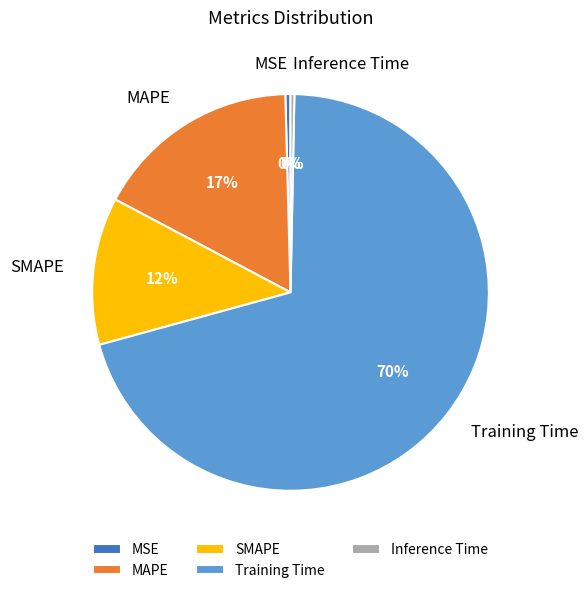

Which slice is the largest?

Training Time